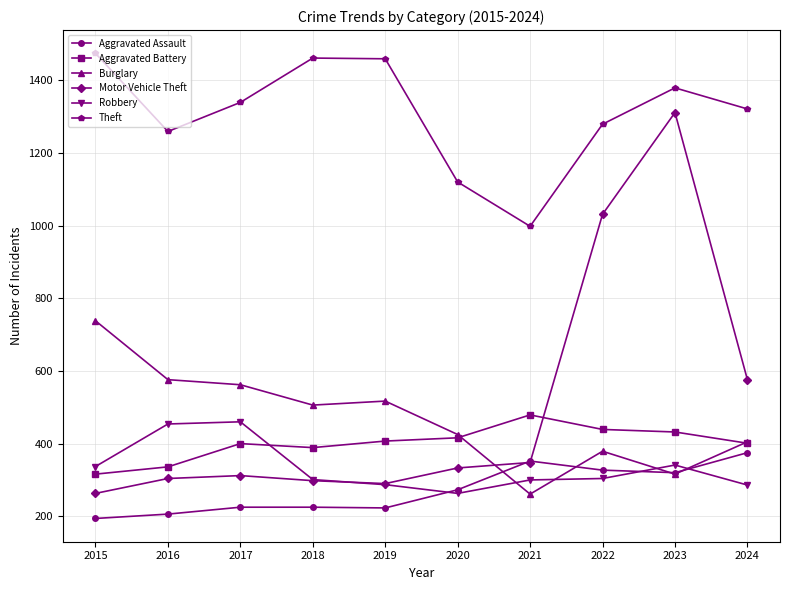

True or false: Robbery and Theft cross at least once.

False